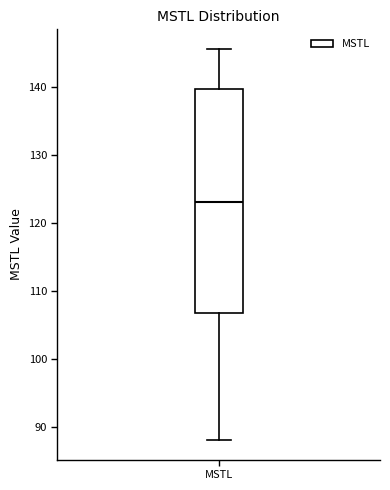

Where is the upper edge of the box for MSTL on the y-axis? The values are not printed on the chart, so give them approximately, as read against the axis.

140